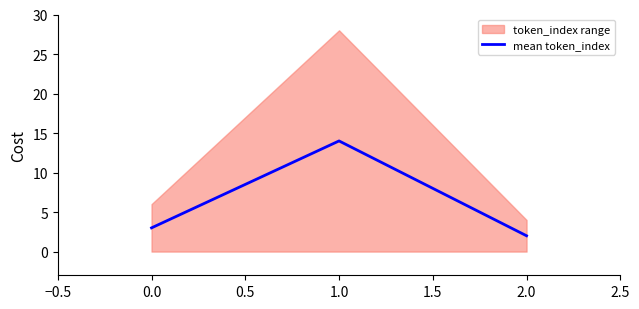

Does the chart have visible grid lines?

No